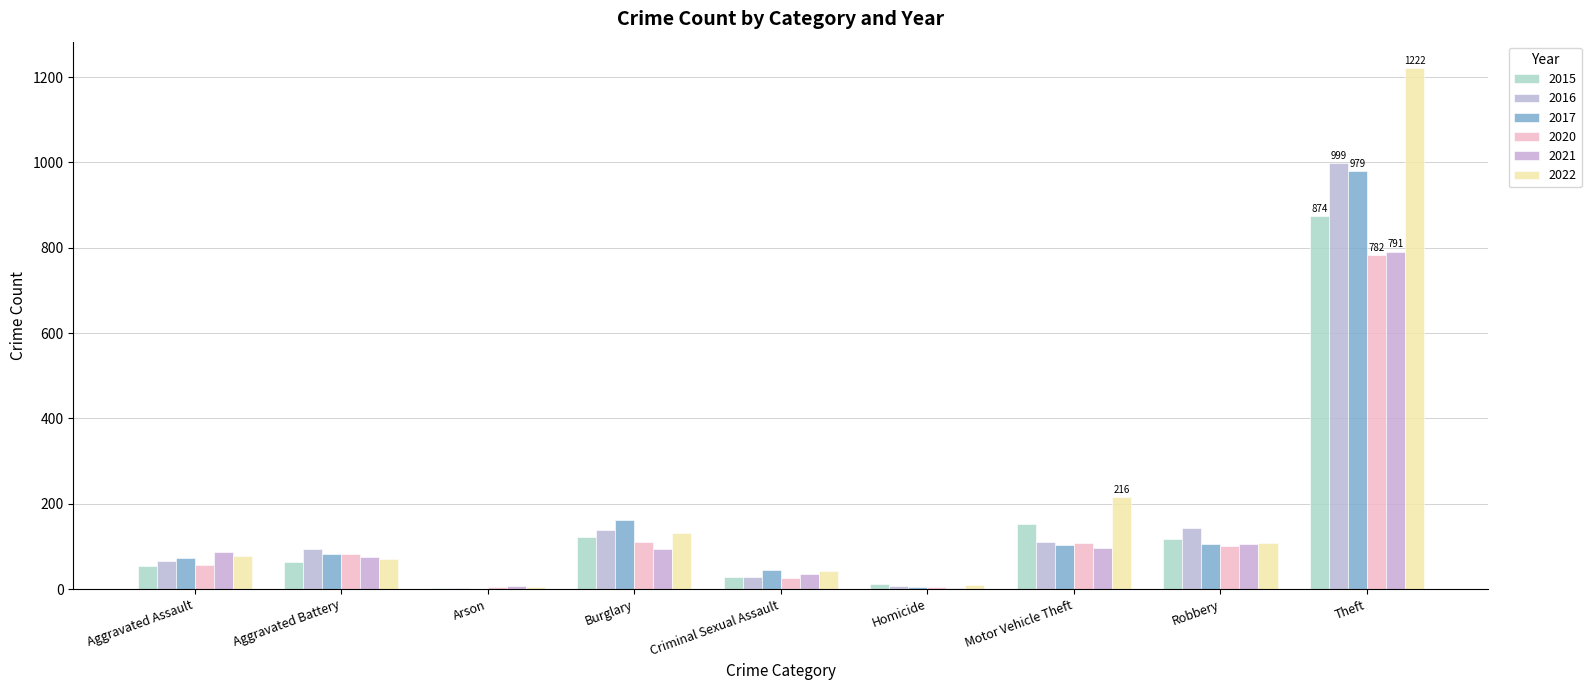

Is the value of 2022 at Theft greater than the value of 2021 at Arson?

Yes